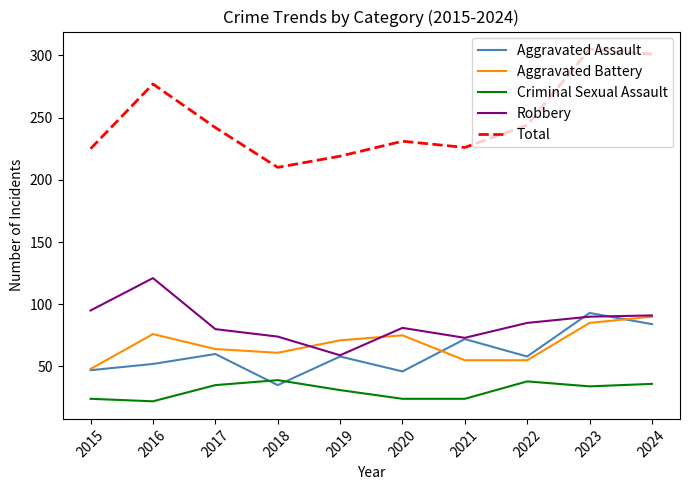

The Criminal Sexual Assault series shows 57 at 2018. True or false?

False